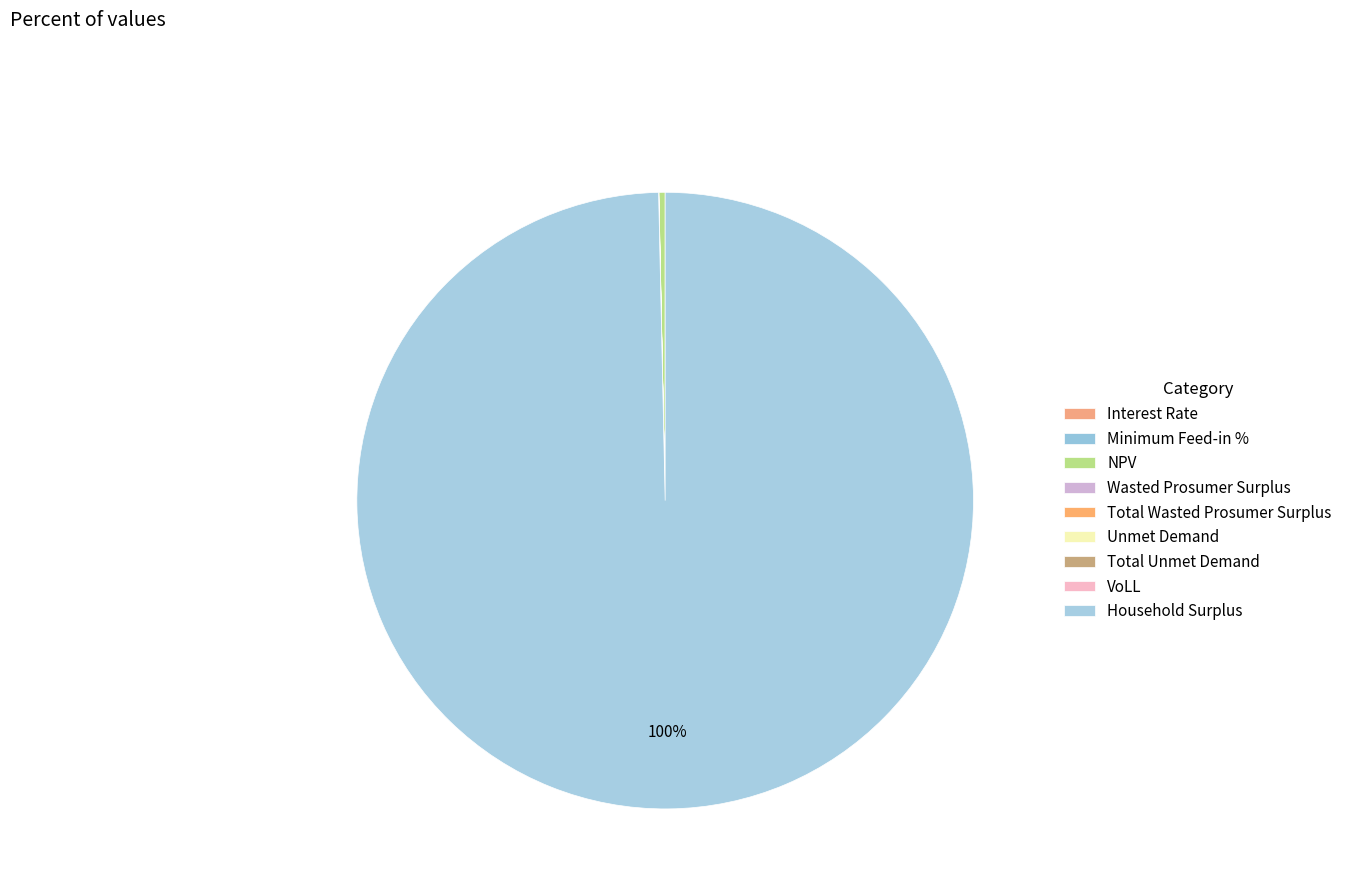

Between VoLL and Total Wasted Prosumer Surplus, which is larger?

Total Wasted Prosumer Surplus